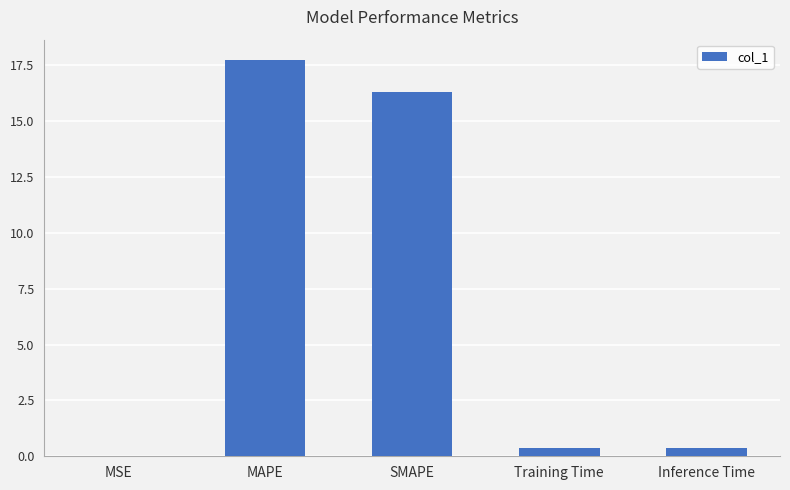

What value does the data have at SMAPE?

16.3